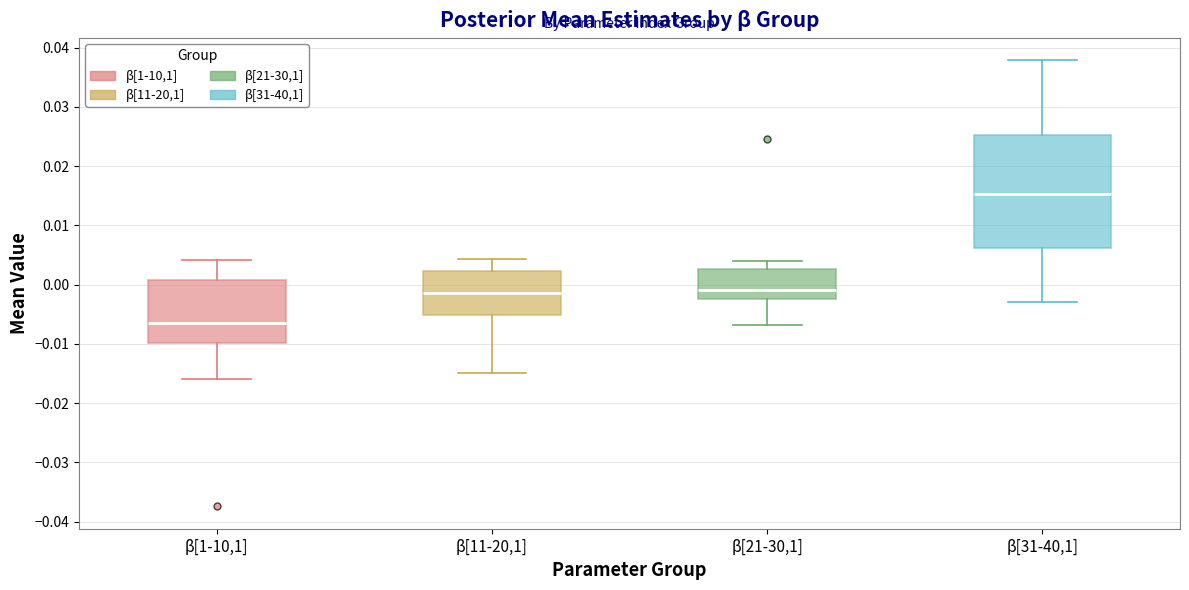

Reading left to right, transcribe this box plot: for each box, give where its median line is, the range the box spans, and where its two whiskers end, as read against the y-axis. The values are not printed on the chart, so give them approximately, as read against the axis.

β[1-10,1]: median -0.006, box -0.010 to 0.001, whiskers -0.016 to 0.004
β[11-20,1]: median -0.001, box -0.005 to 0.002, whiskers -0.015 to 0.004
β[21-30,1]: median -0.001, box -0.002 to 0.003, whiskers -0.007 to 0.004
β[31-40,1]: median 0.015, box 0.006 to 0.025, whiskers -0.003 to 0.038